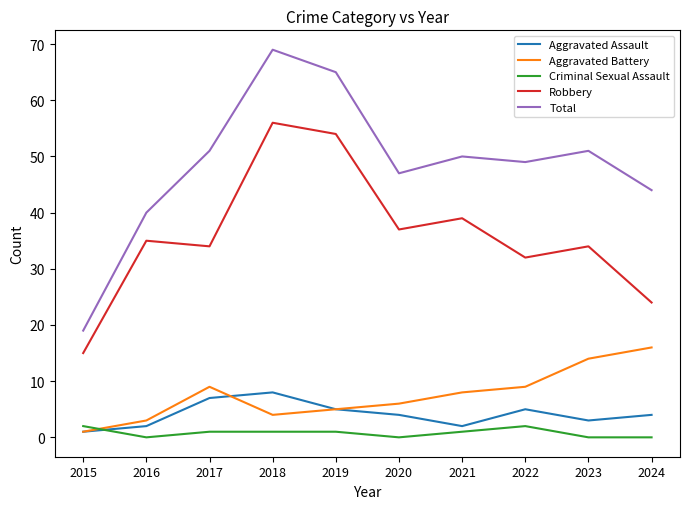

The value of Aggravated Assault at 2019 is 5. True or false?

True